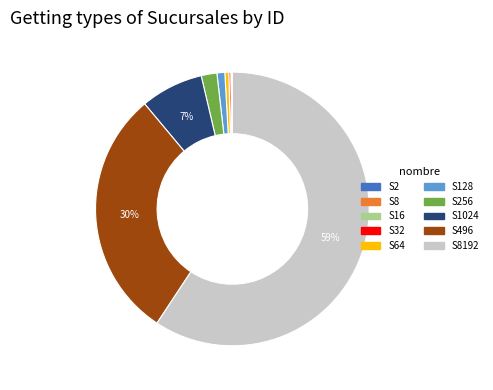

Is there any slice that represents more than half of the pie?

Yes